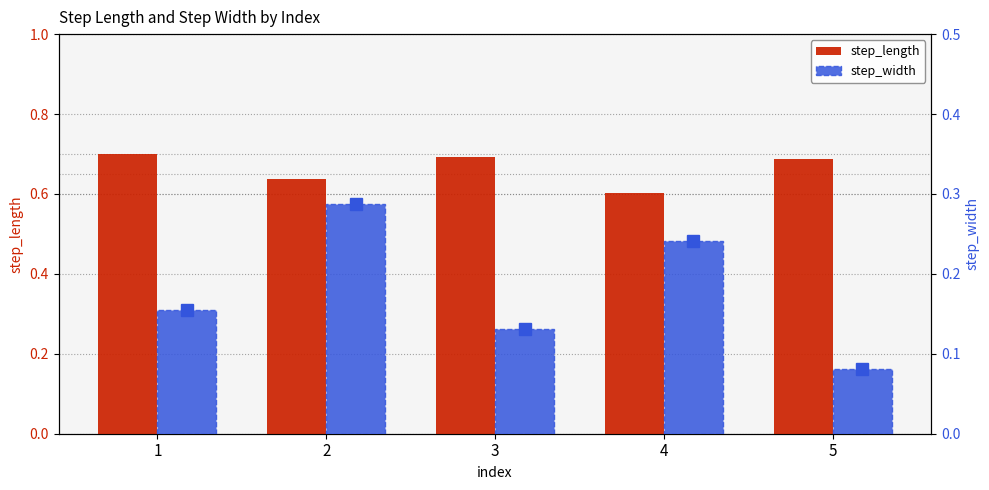

Reading left to right, transcribe all the data shown in this chart.

step_length: 1=0.7	2=0.6	3=0.7	4=0.6	5=0.7
step_width: 1=0.2	2=0.3	3=0.1	4=0.2	5=0.1